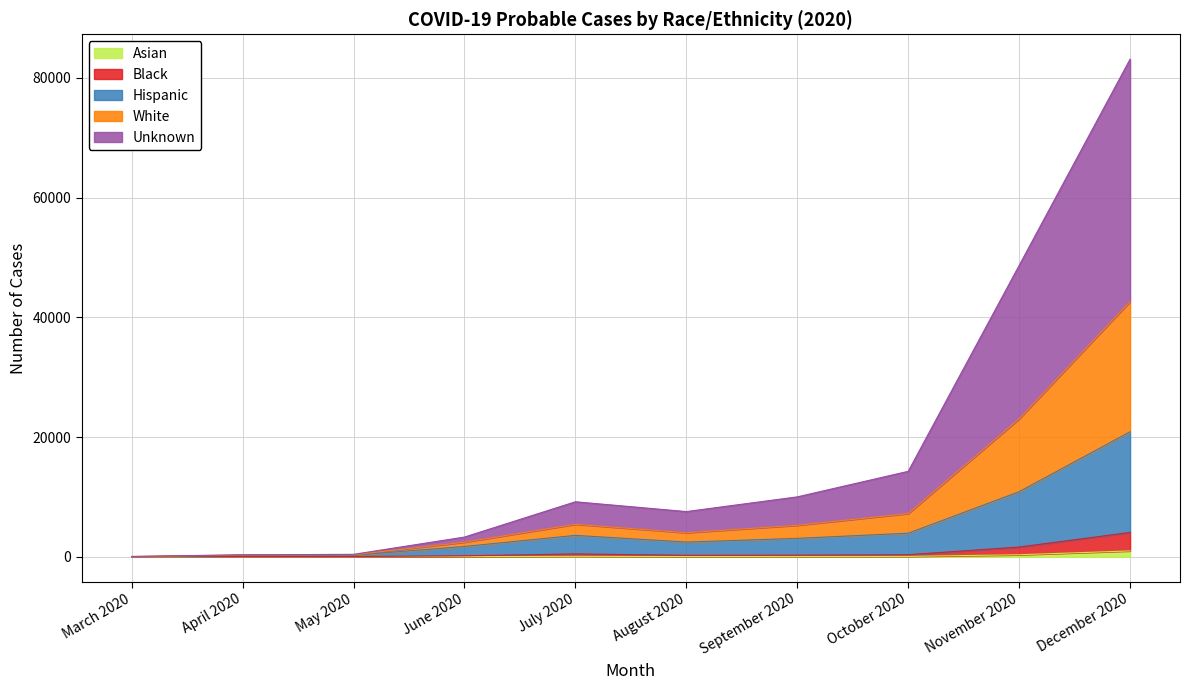

What are all the series names shown in the legend?

Asian, Black, Hispanic, White, Unknown